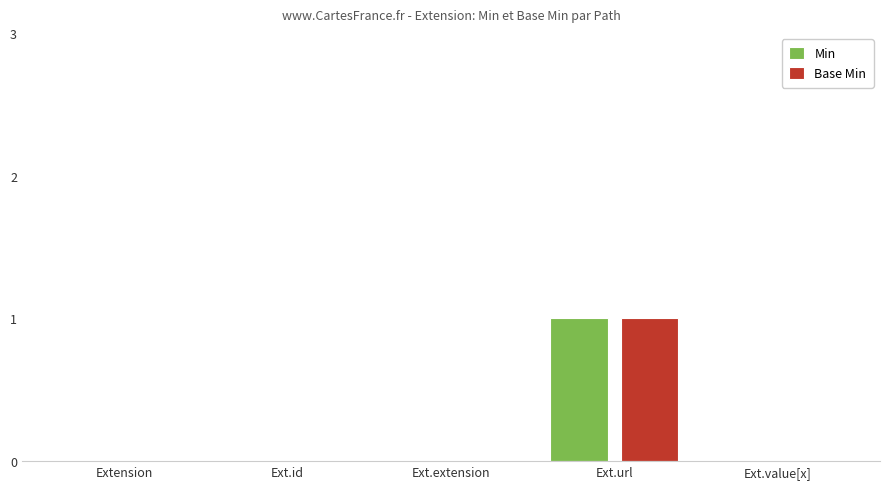

At which category is the sum across all series the highest?

Ext.url